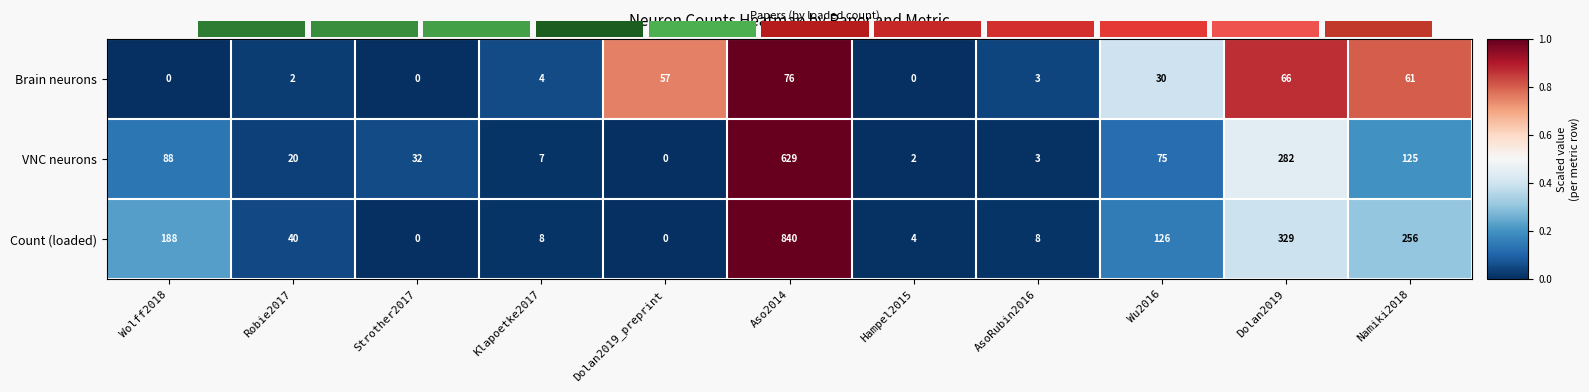

What is the sum of all VNC neurons values?

1263